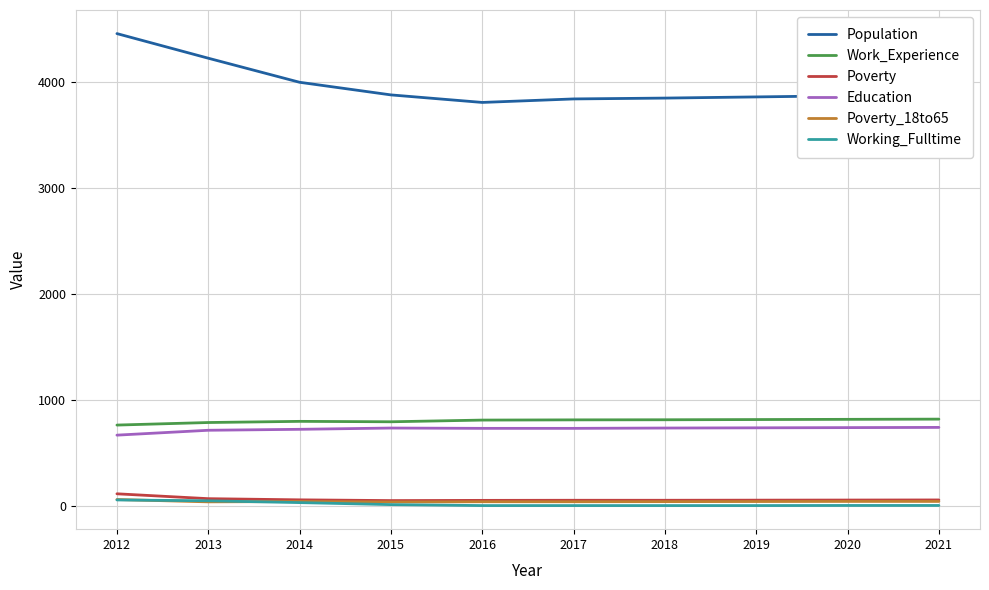

True or false: Work_Experience has a value of 819 at 2019.

True